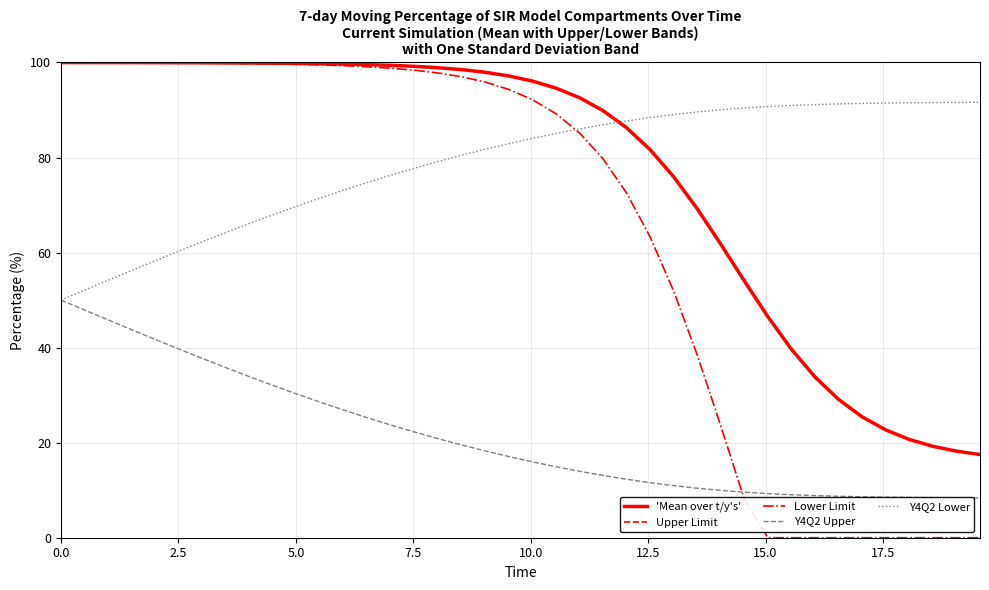

Which series has the largest range (max minus min)?

Lower Limit